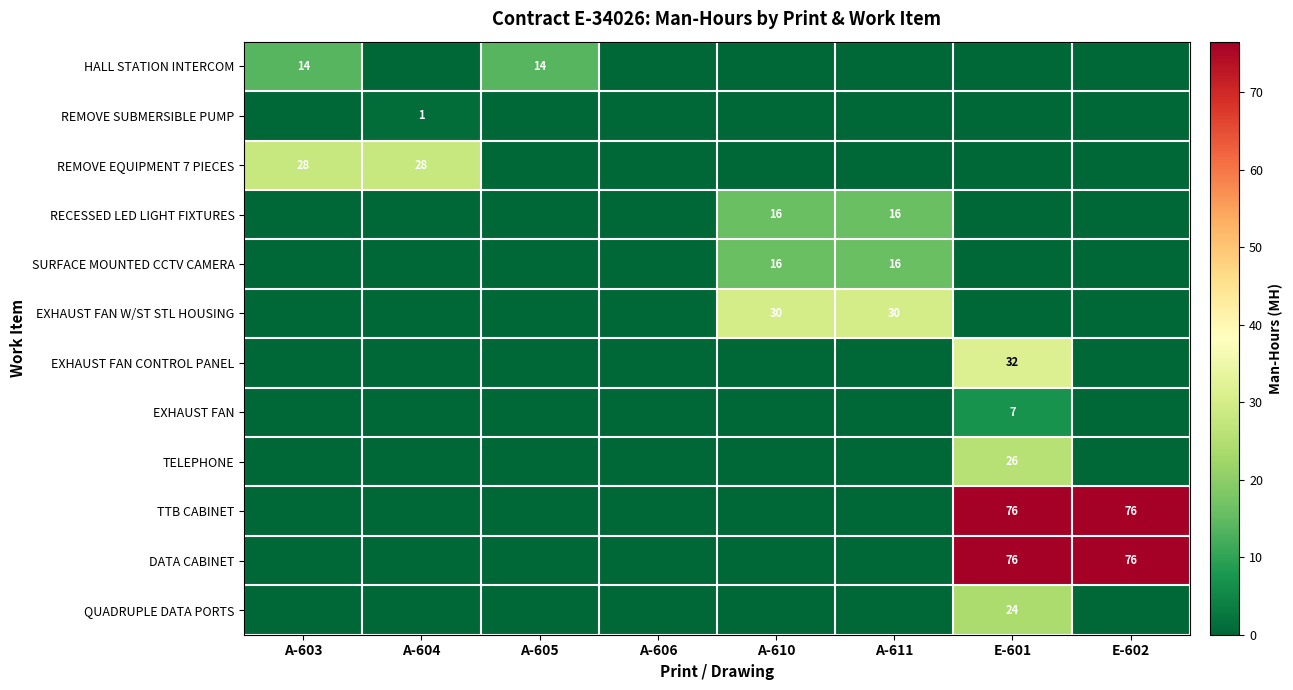

Is it true that EXHAUST FAN CONTROL PANEL equals 21 at E-601?

False